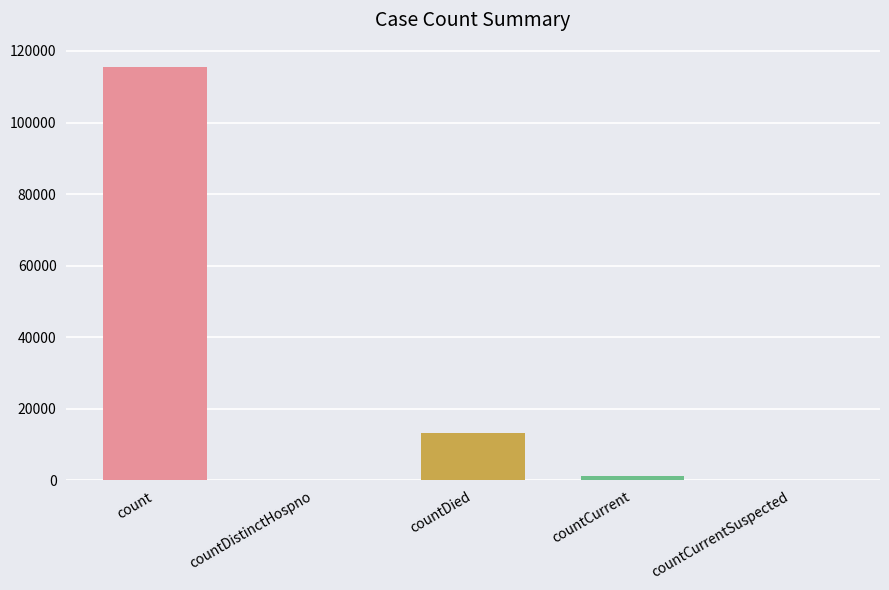

Rank the categories by value from highest to lowest.

count, countDied, countCurrent, countDistinctHospno, countCurrentSuspected